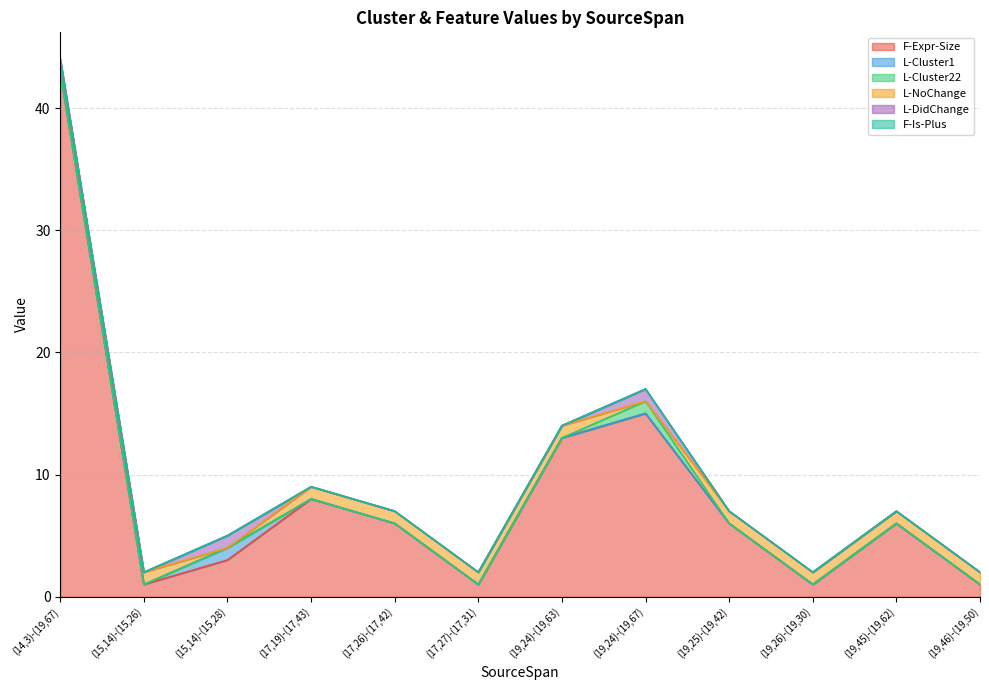

At which category is the sum across all series the highest?

(14,3)-(19,67)